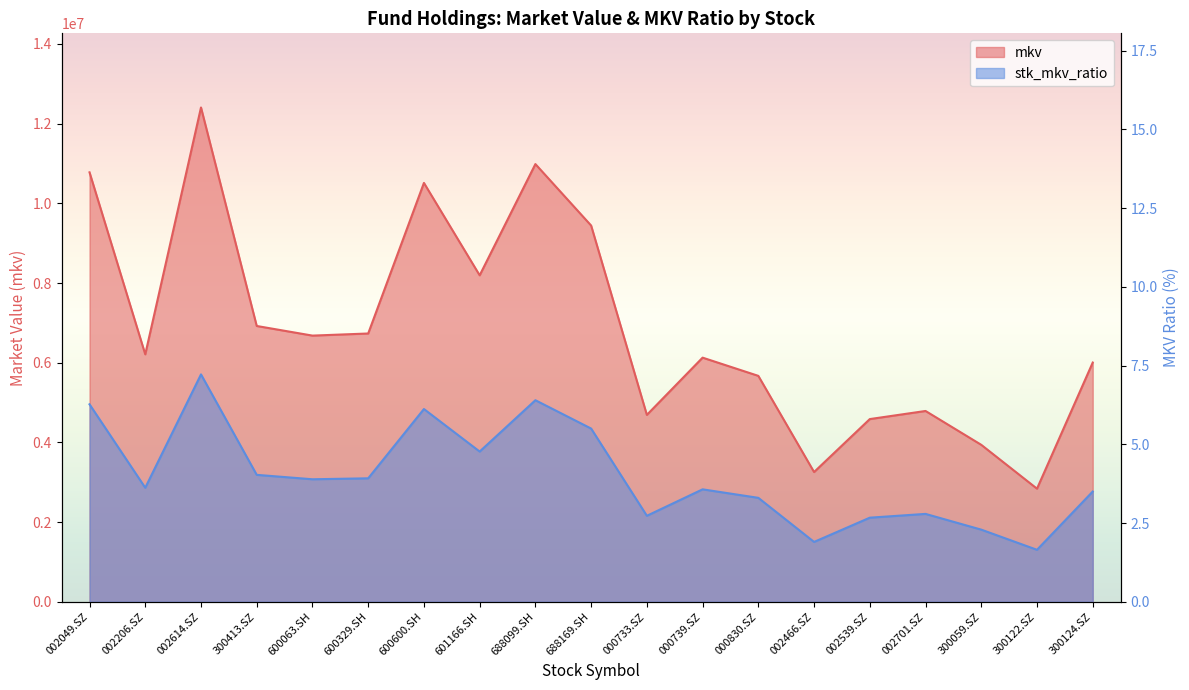

At which category does stk_mkv_ratio reach its first local valley?

002206.SZ